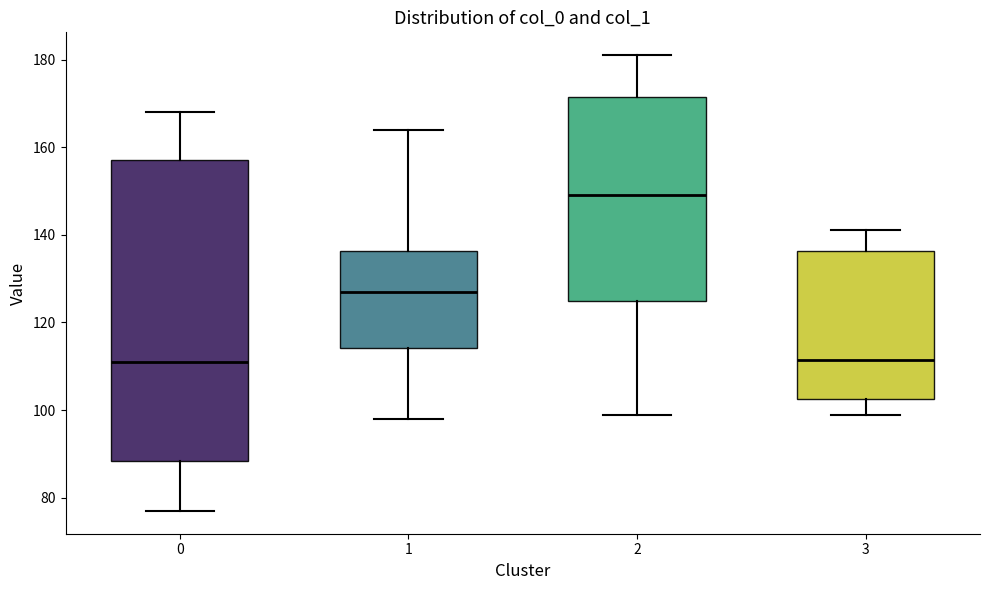

Reading left to right, transcribe this box plot: for each box, give where its median line is, the range the box spans, and where its two whiskers end, as read against the y-axis. The values are not printed on the chart, so give them approximately, as read against the axis.

0: median 112, box 88 to 158, whiskers 78 to 168
1: median 128, box 114 to 136, whiskers 98 to 164
2: median 150, box 126 to 172, whiskers 100 to 182
3: median 112, box 102 to 136, whiskers 100 to 142